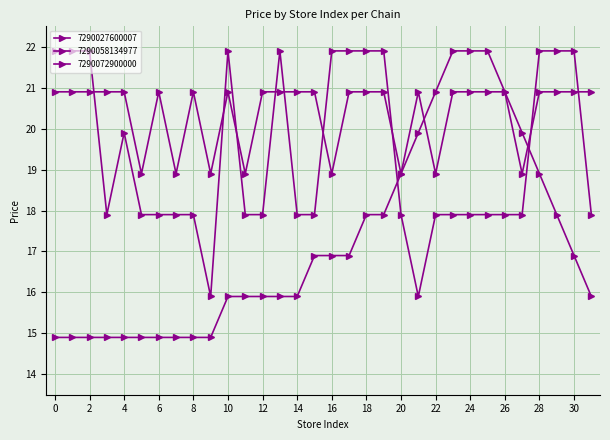

Where do 7290072900000 and 7290027600007 first cross each other?

20 and 21